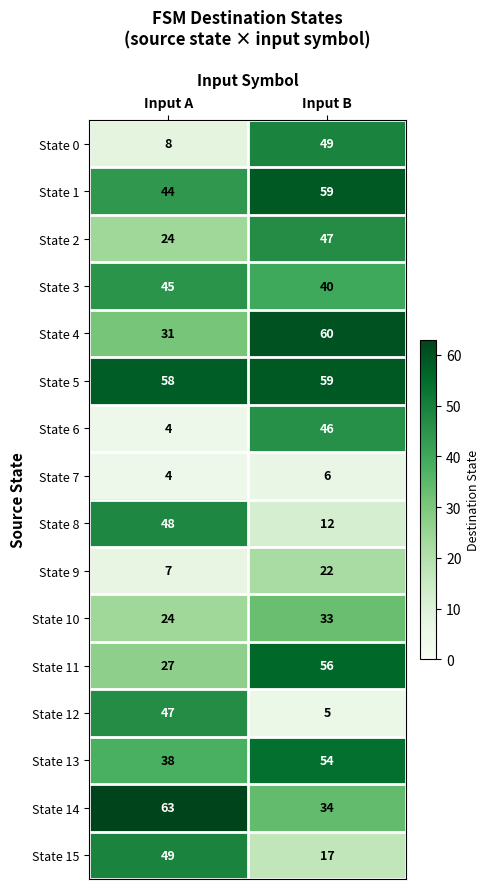

The State 6 series shows 6 at Input A. True or false?

False